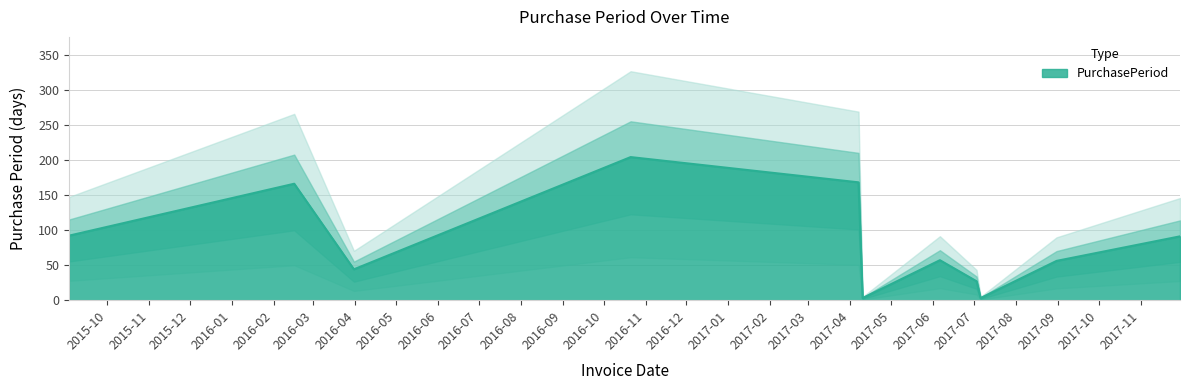

What is the value of the 2nd point from the left?

166